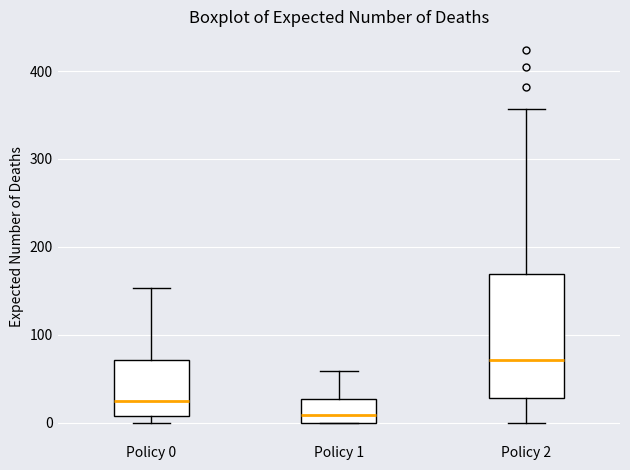

Comparing the boxes themselves (not the whiskers), which one is the tallest?

Policy 2